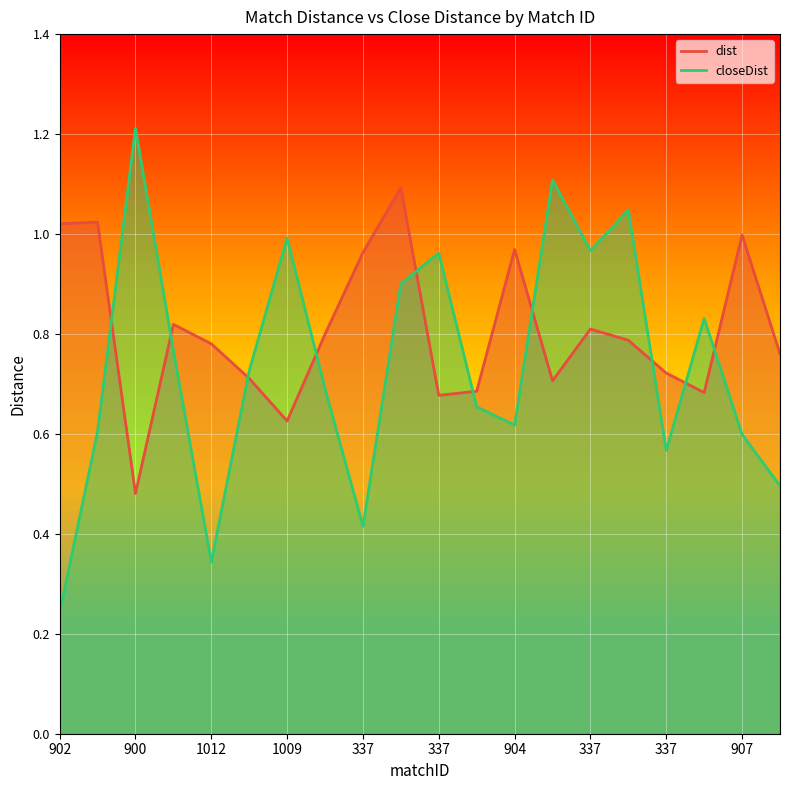

How many interior local peaks does the closeDist series have?

6